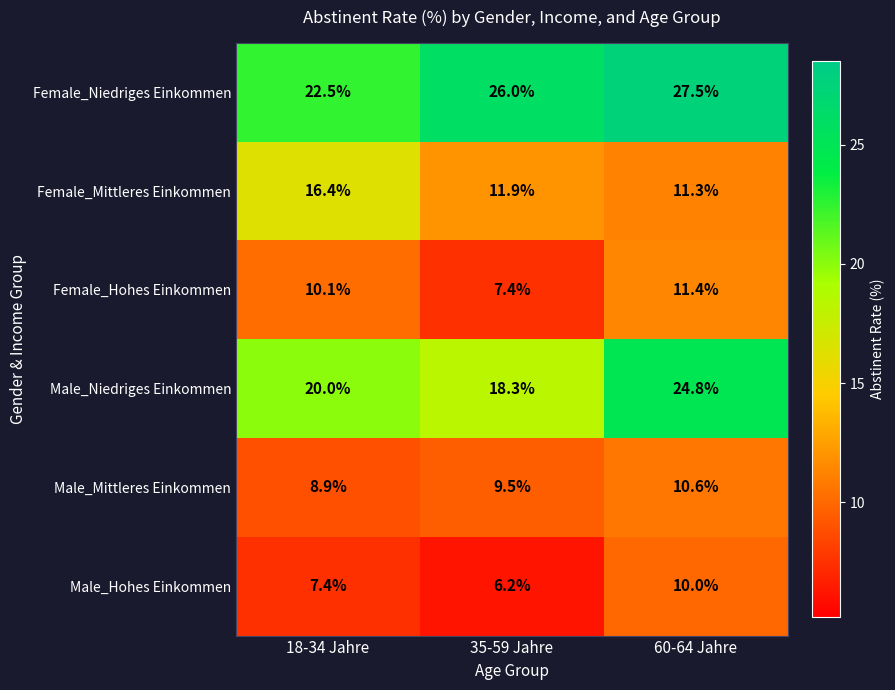

At 35-59 Jahre, list the series in order from smallest to largest.

Male_Hohes Einkommen, Female_Hohes Einkommen, Male_Mittleres Einkommen, Female_Mittleres Einkommen, Male_Niedriges Einkommen, Female_Niedriges Einkommen